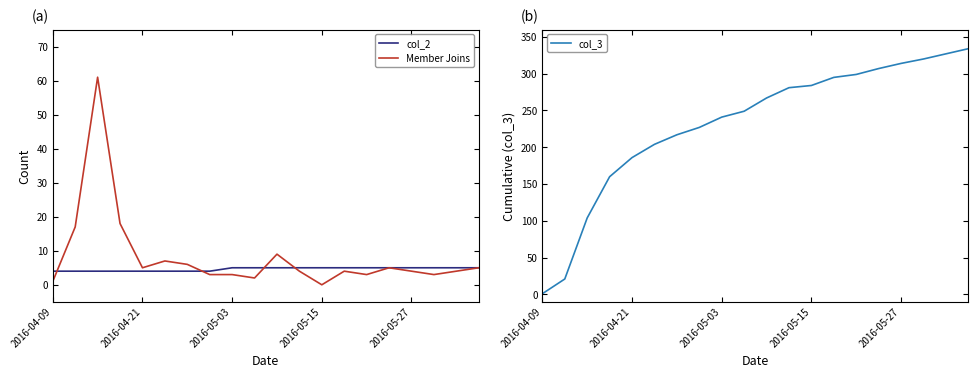

What is the approximate value of Member Joins at 2016-04-21?

5